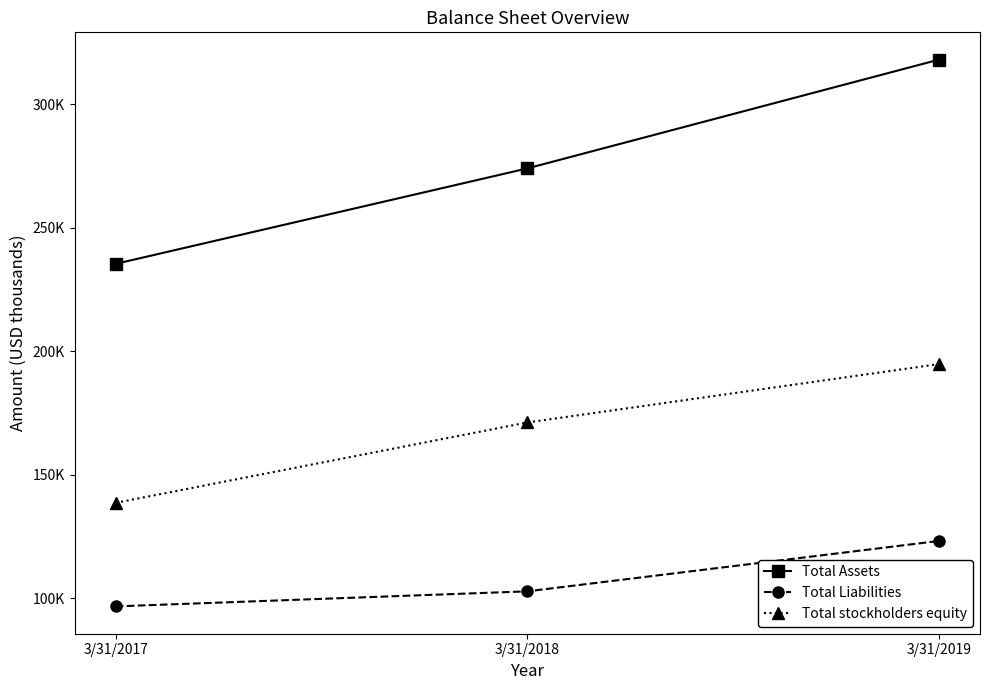

What is the total value across all series at 3/31/2017?

470766